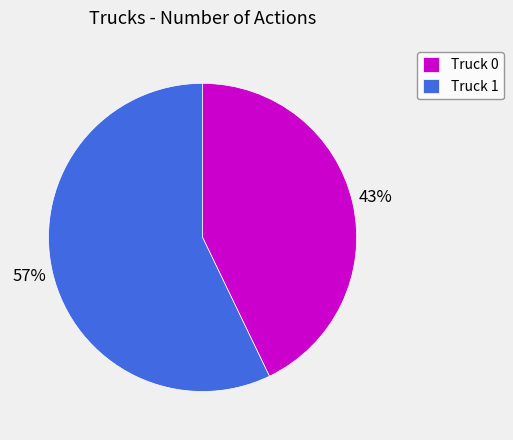

Is there any slice that represents more than half of the pie?

Yes